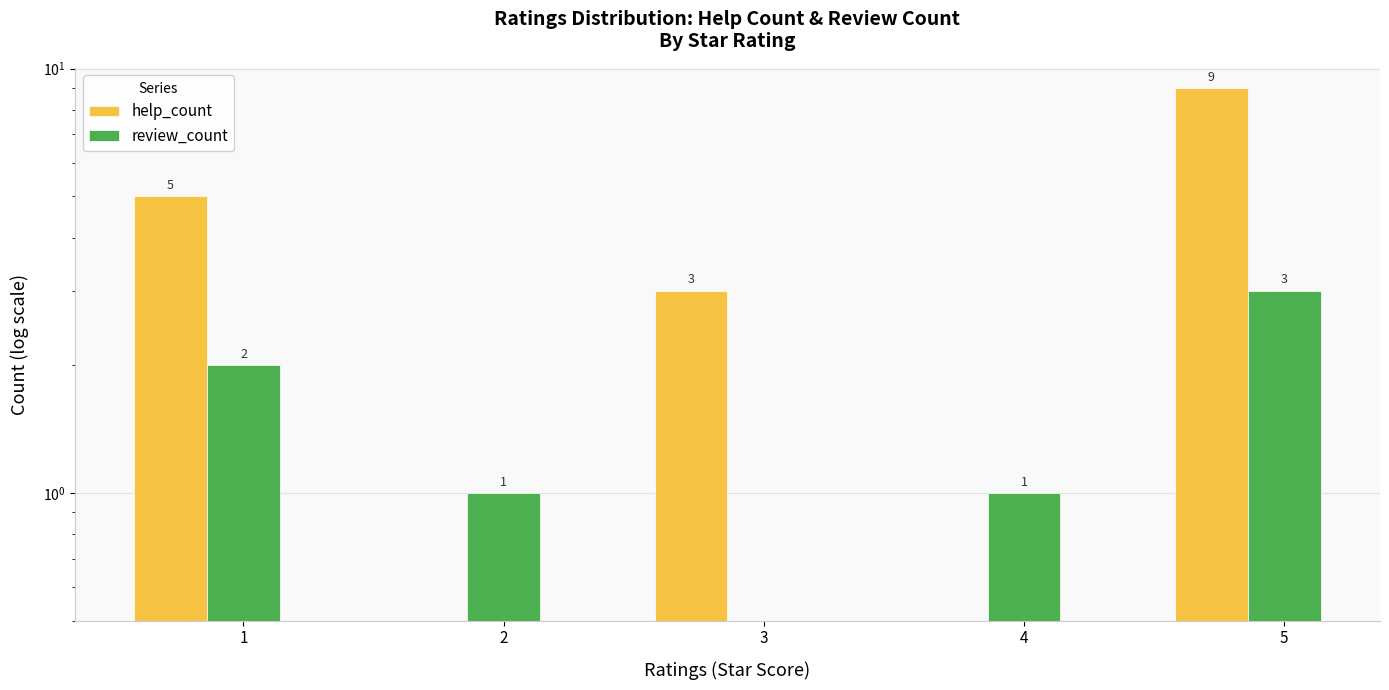

Is it true that review_count equals 2 at 1?

True